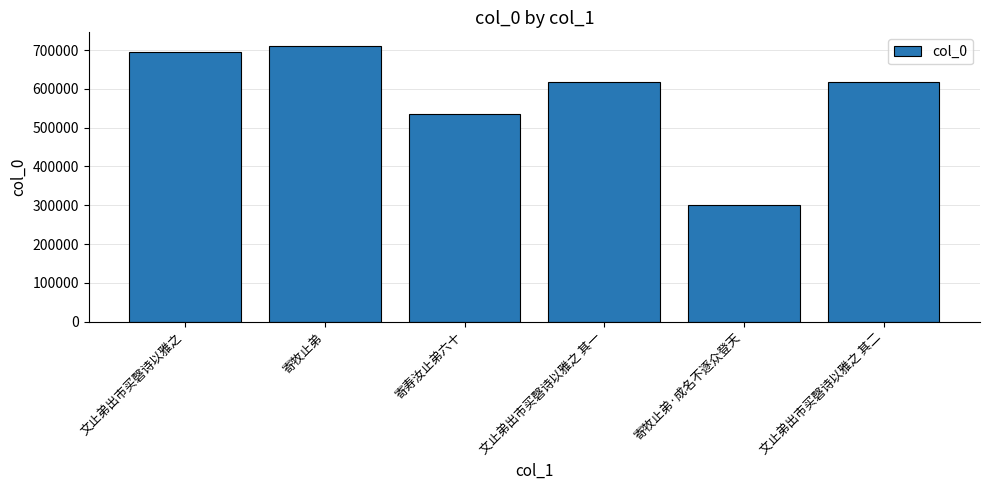

What is the greatest value displayed?

710241